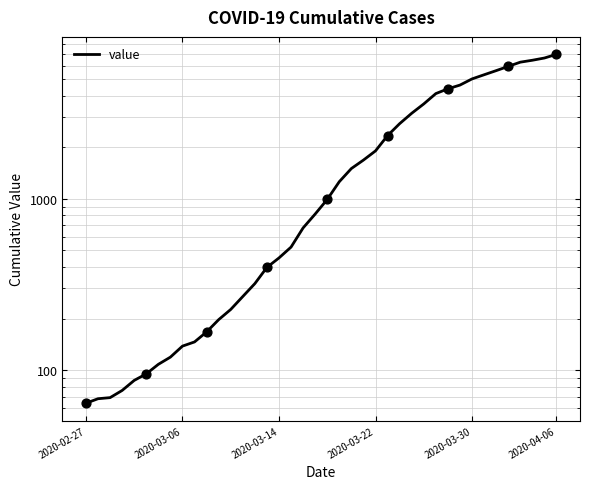

What is the change in value from 2020-03-14 to 37?

+6391